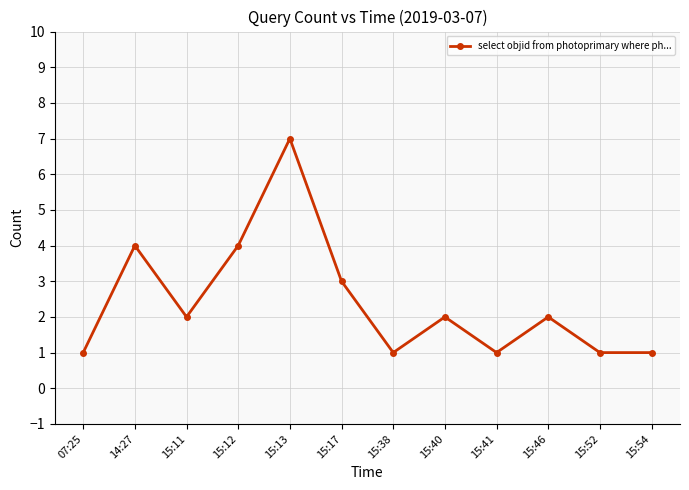

At which category does the chart reach its peak across all series?

15:13